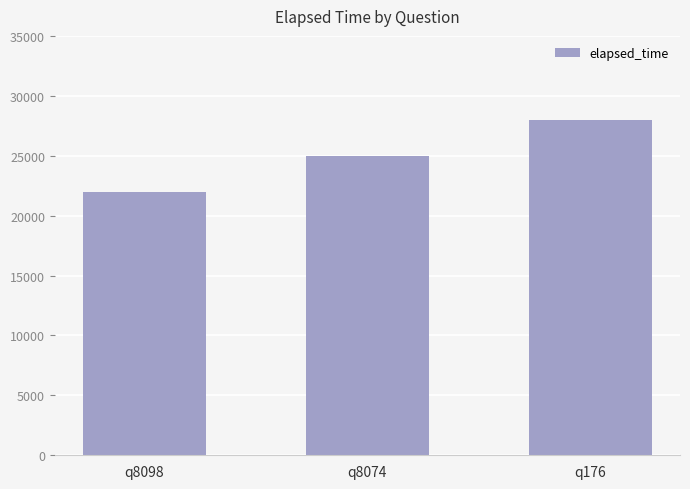

List the labels in order of value, smallest first.

q8098, q8074, q176